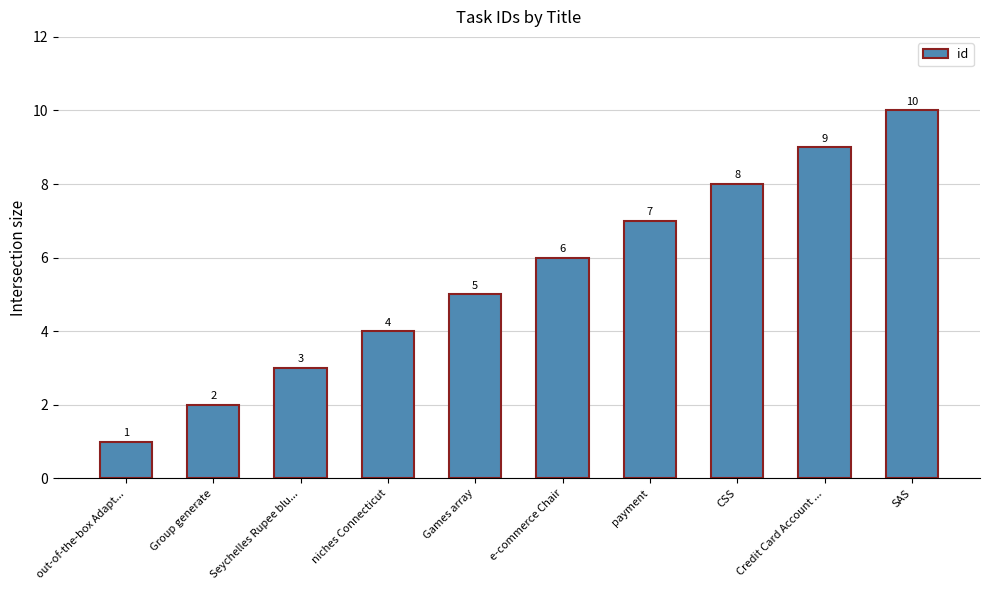

How many series are shown in this chart?

1